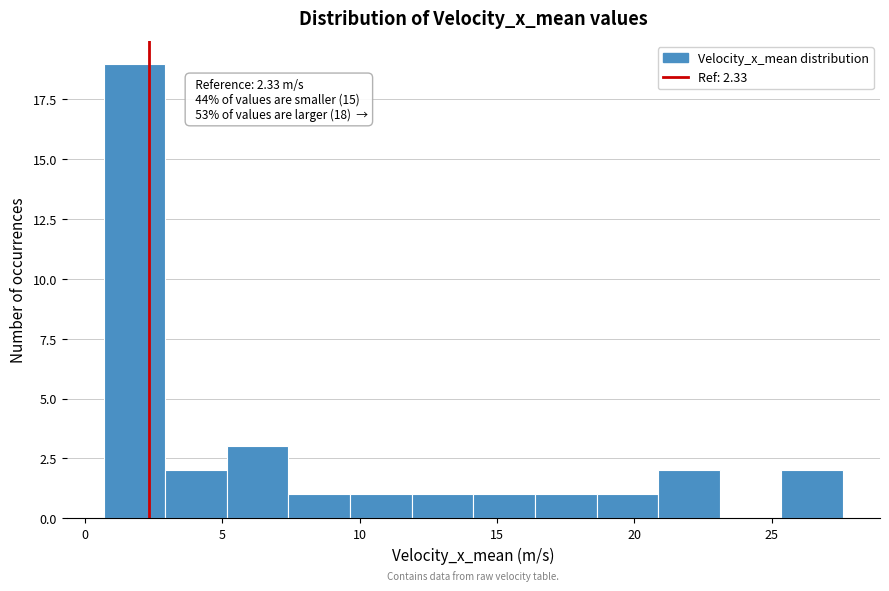

Over which range of the x-axis is the bar tallest?

0.5 to 3.0